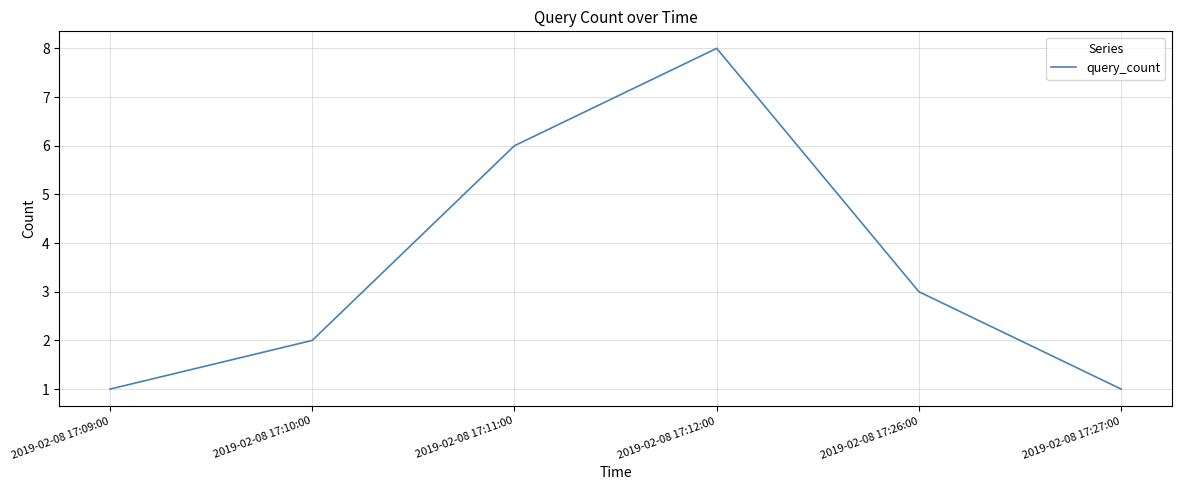

Count the number of data series in this chart.

1